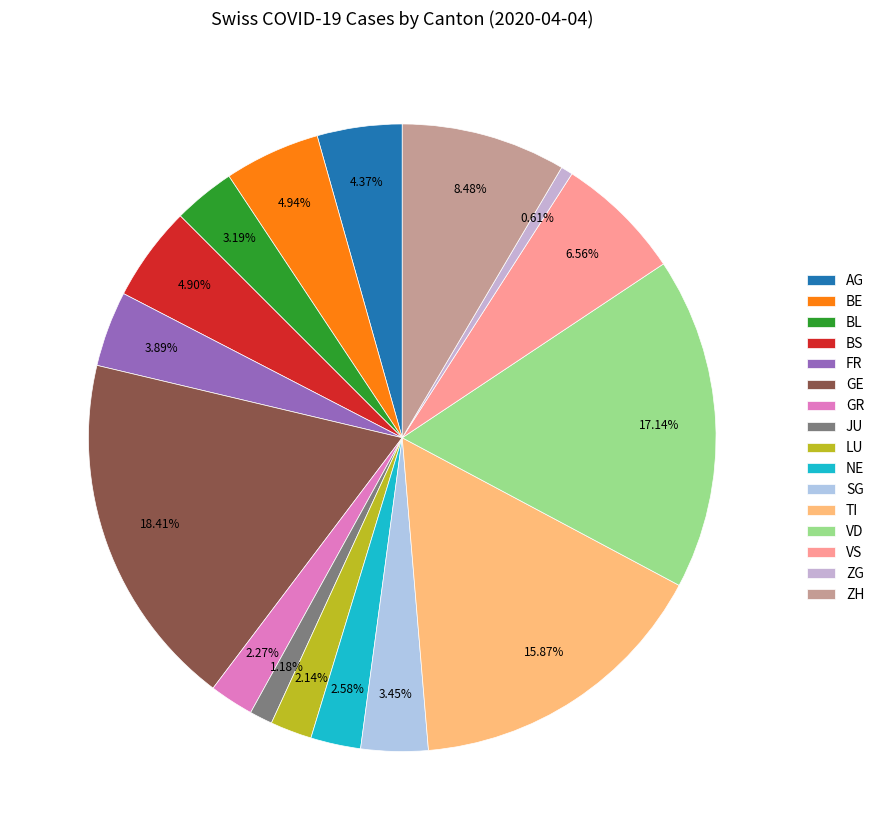

Count the number of slices in the pie.

16